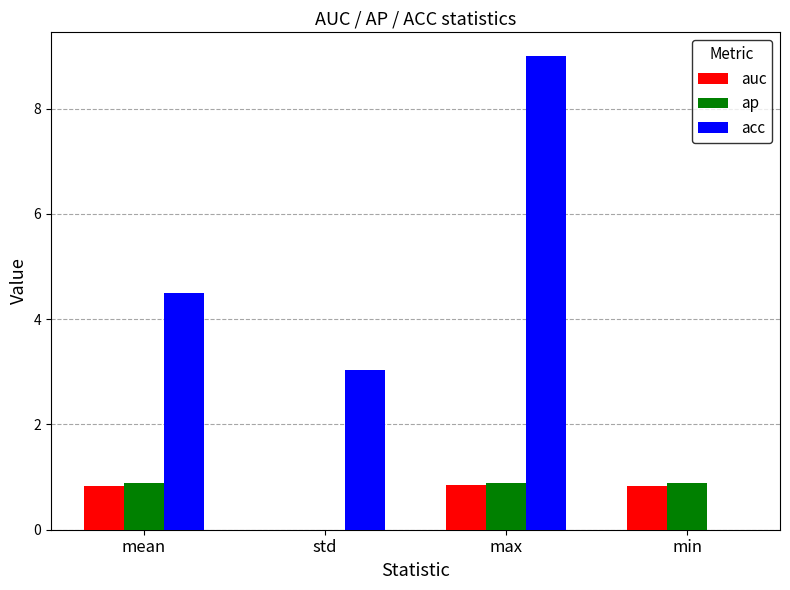

What is the sum of all auc values?

2.5